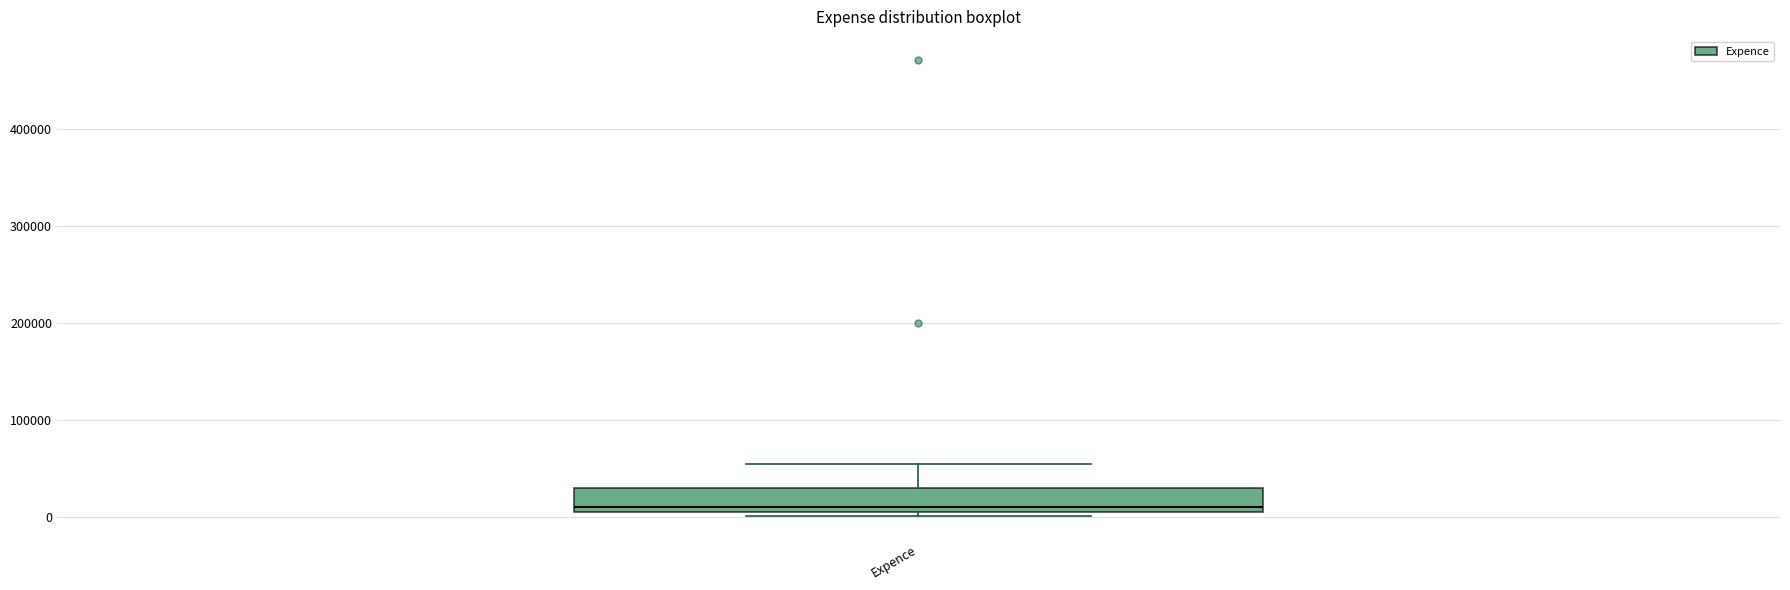

Transcribe this box plot: give where the median line is, the range the box spans, and where the two whiskers end, as read against the y-axis. The values are not printed on the chart, so give them approximately, as read against the axis.

median 10000, box 0 to 30000, whiskers 0 (just below the box's lower edge) to 60000